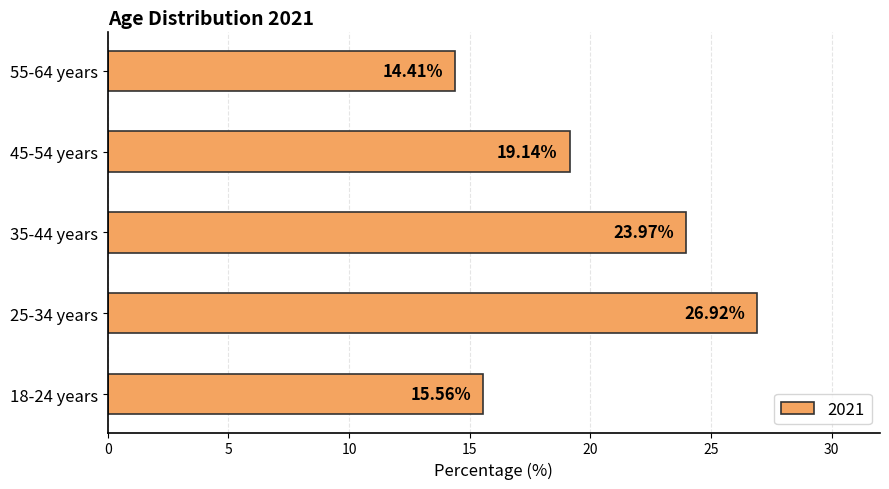

What is the change in value from 35-44 years to 55-64 years?

-9.6